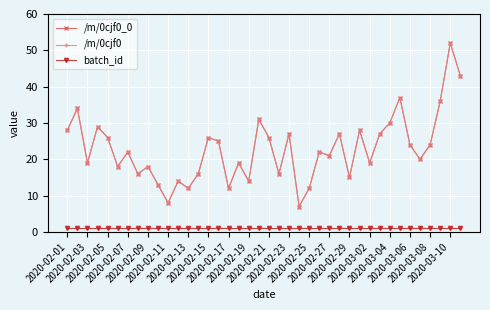

True or false: /m/0cjf0_0 and batch_id cross at least once.

False